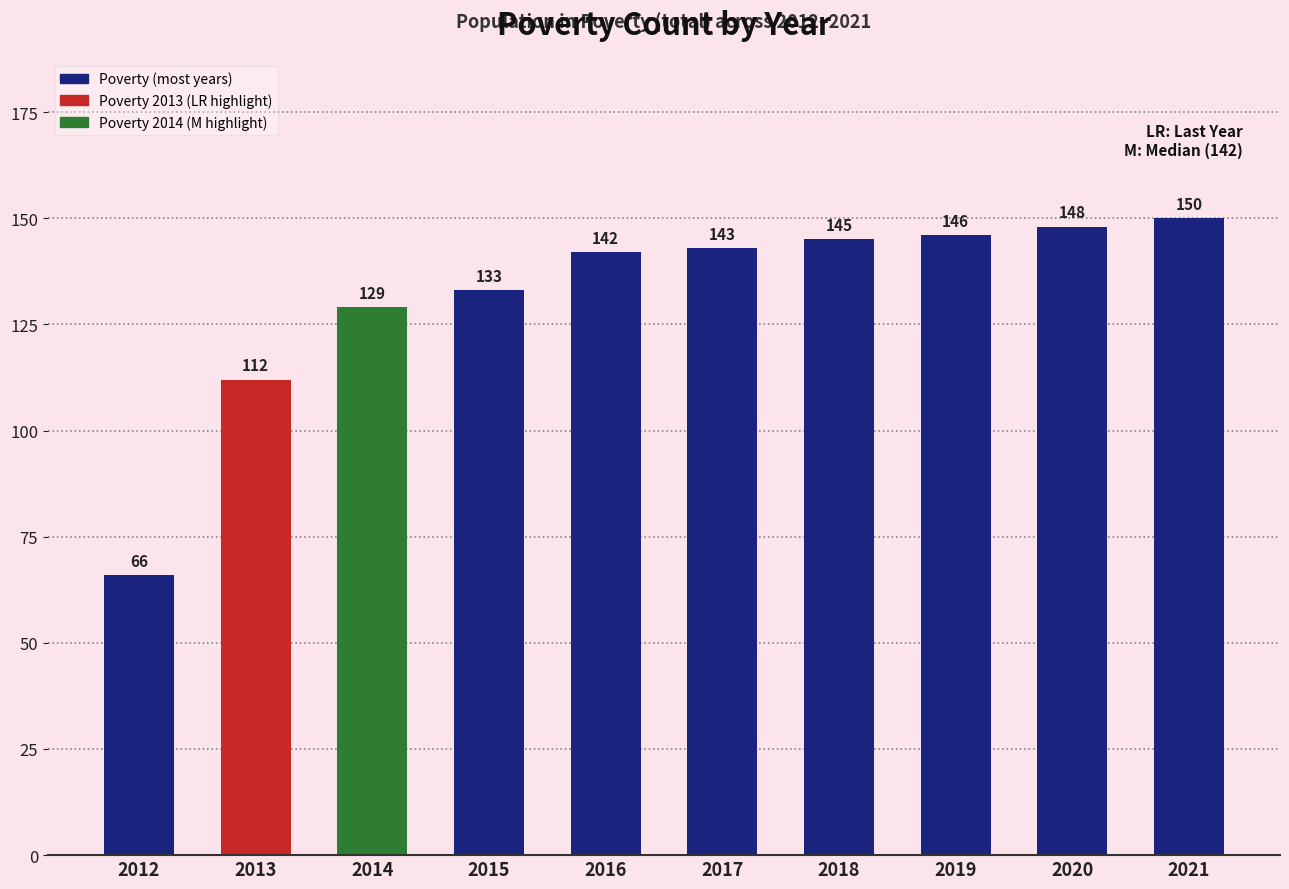

At which label is the value closest to 108?

2013